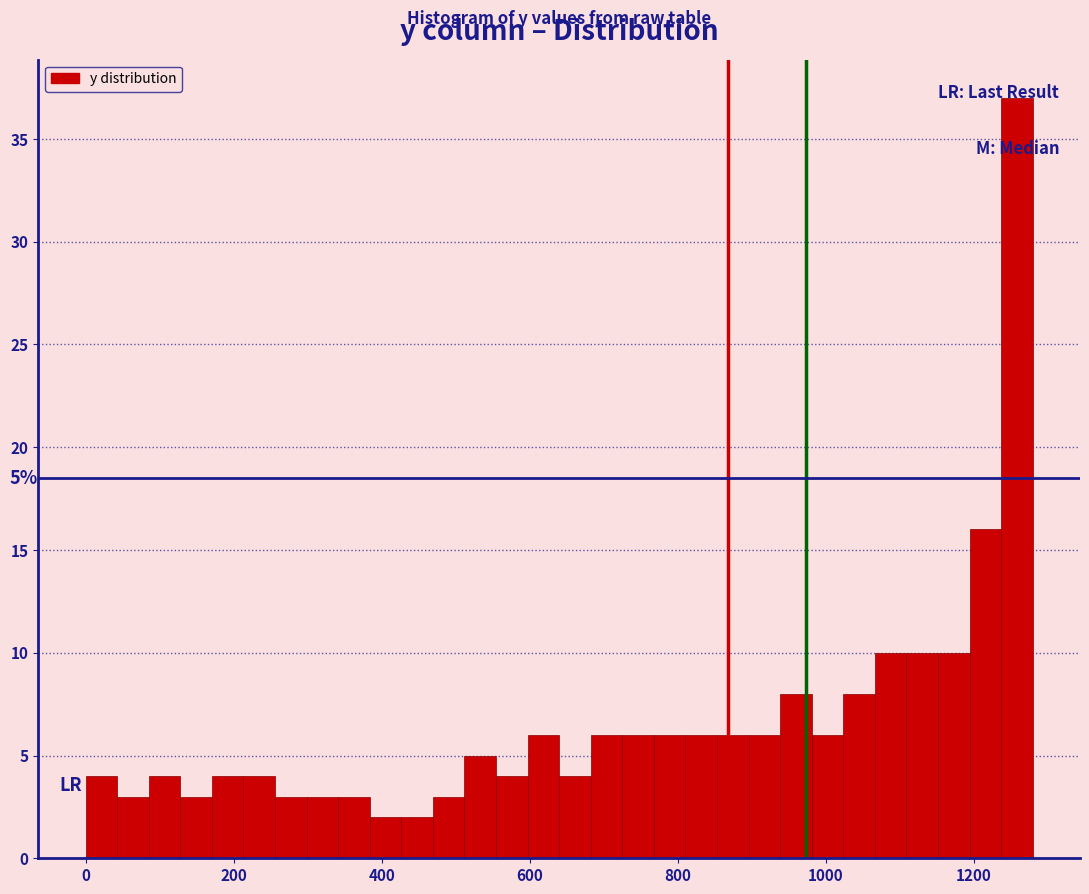

Read against the x-axis, roughly where is the centre of the tallest bar?

1260